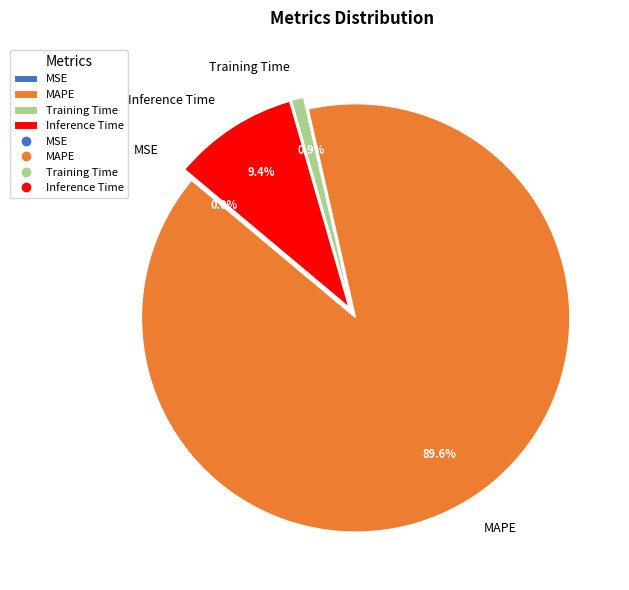

Which has a higher value, MAPE or Inference Time?

MAPE